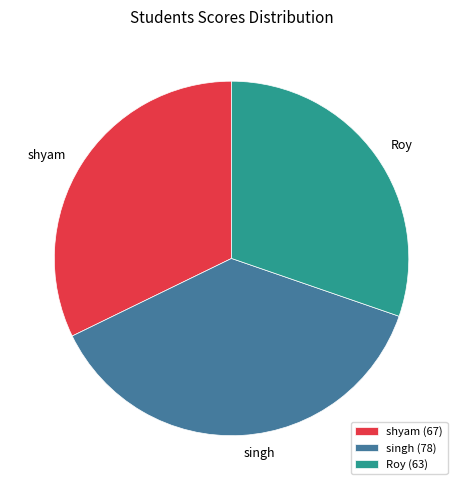

Rank the categories by value from lowest to highest.

Roy, shyam, singh